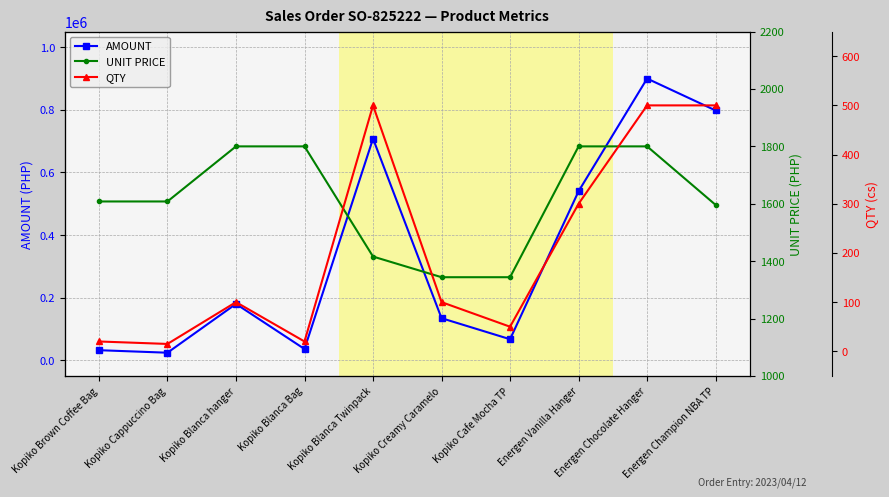

Reading left to right, transcribe all the data shown in this chart.

AMOUNT: Kopiko Brown Coffee Bag=32160	Kopiko Cappuccino Bag=24120	Kopiko Blanca hanger=180000	Kopiko Blanca Bag=36000	Kopiko Blanca Twinpack=708000	Kopiko Creamy Caramelo=134400	Kopiko Cafe Mocha TP=67200	Energen Vanilla Hanger=540000	Energen Chocolate Hanger=900000	Energen Champion NBA TP=798000
UNIT PRICE: Kopiko Brown Coffee Bag=1608	Kopiko Cappuccino Bag=1608	Kopiko Blanca hanger=1800	Kopiko Blanca Bag=1800	Kopiko Blanca Twinpack=1416	Kopiko Creamy Caramelo=1344	Kopiko Cafe Mocha TP=1344	Energen Vanilla Hanger=1800	Energen Chocolate Hanger=1800	Energen Champion NBA TP=1596
QTY: Kopiko Brown Coffee Bag=20	Kopiko Cappuccino Bag=15	Kopiko Blanca hanger=100	Kopiko Blanca Bag=20	Kopiko Blanca Twinpack=500	Kopiko Creamy Caramelo=100	Kopiko Cafe Mocha TP=50	Energen Vanilla Hanger=300	Energen Chocolate Hanger=500	Energen Champion NBA TP=500